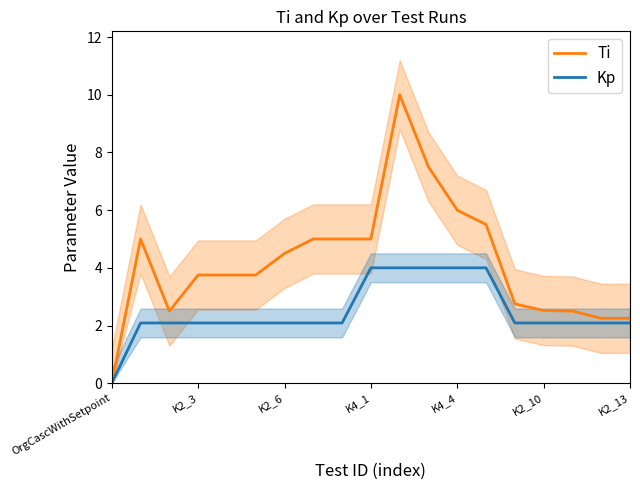

What is the average value of the Ti series?

4.2